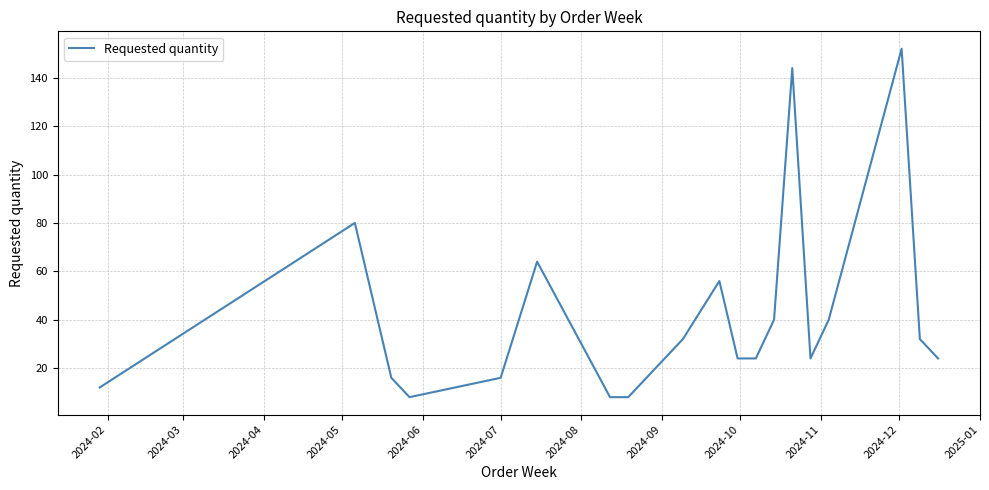

What is the difference between the second highest and minimum values?

136